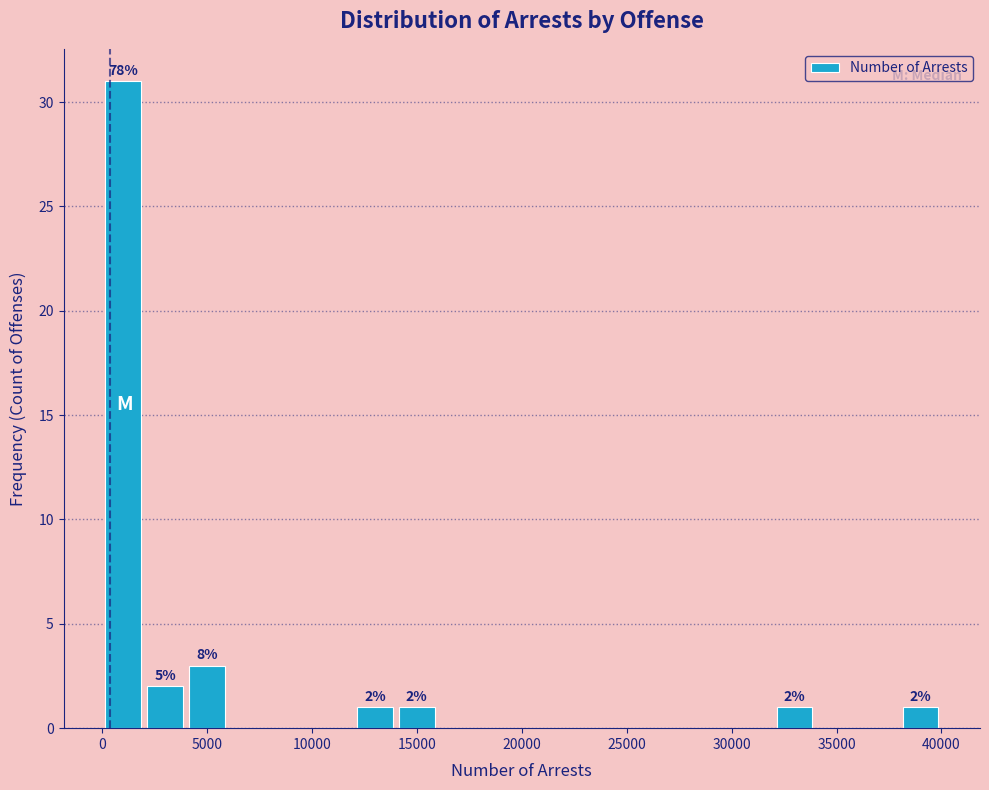

Which range on the x-axis has the tallest bar?

0 to 2000